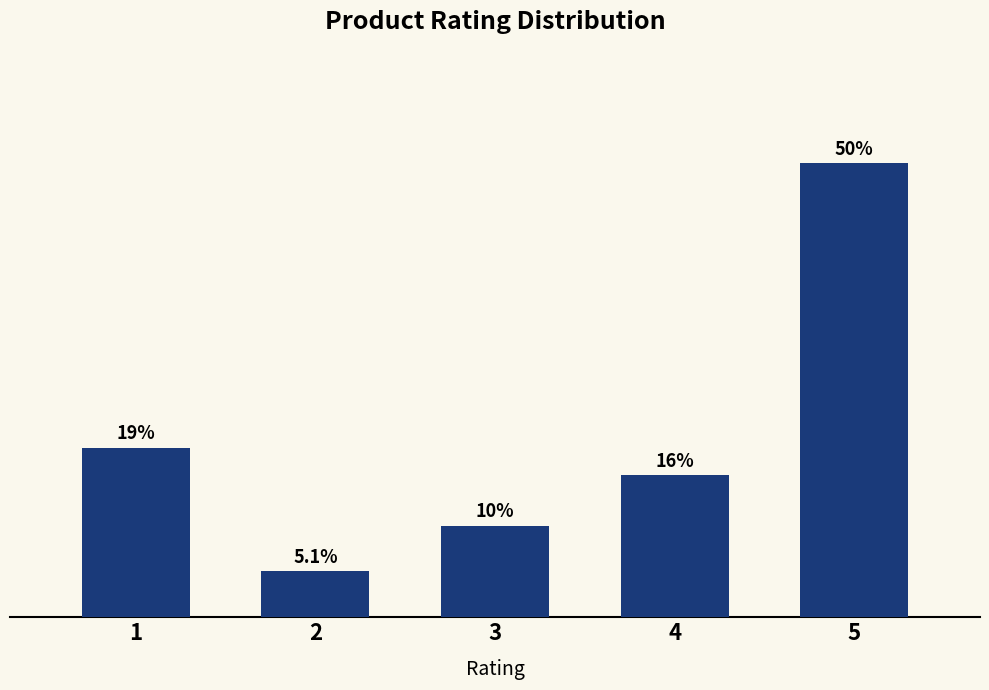

Are the bars horizontal?

No